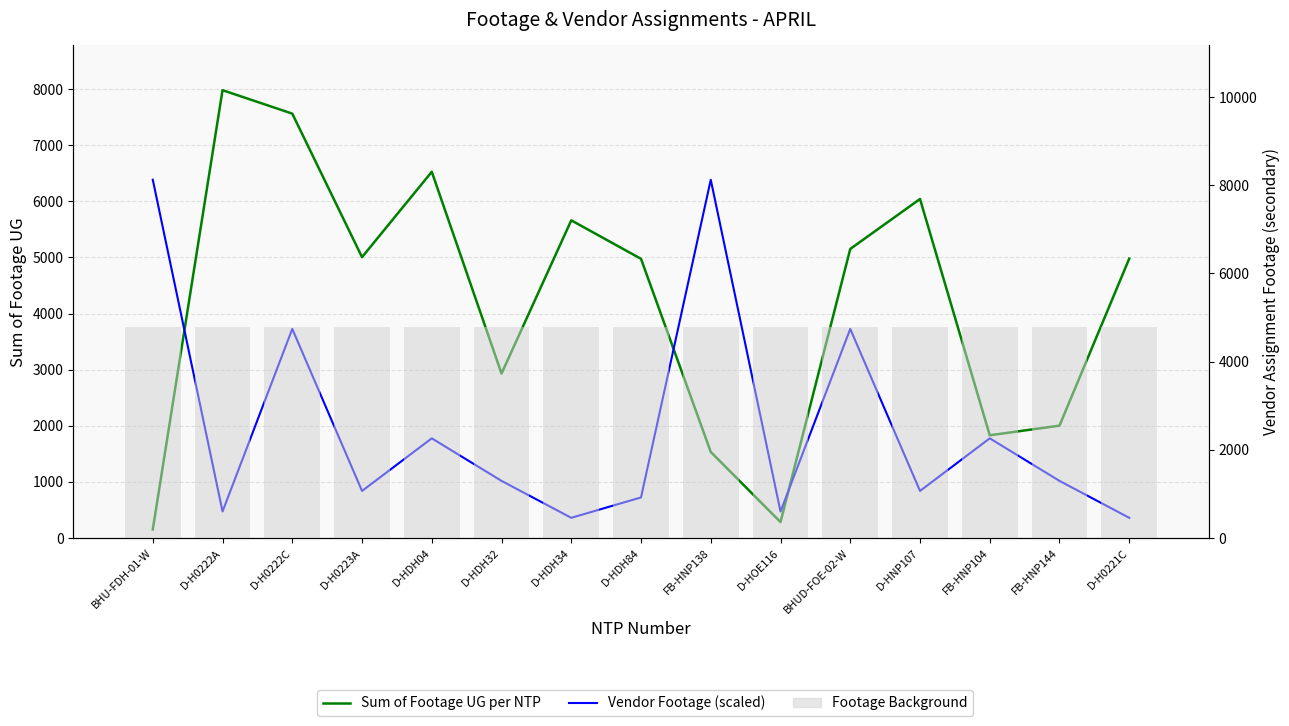

Is the value of Vendor Footage (scaled) at D-HDH32 greater than the value of Sum of Footage UG per NTP at D-H0222C?

No